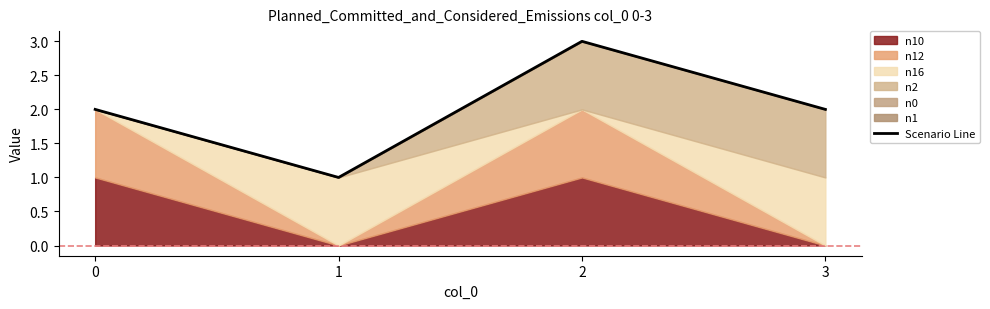

Count the number of values greater than 2.

1